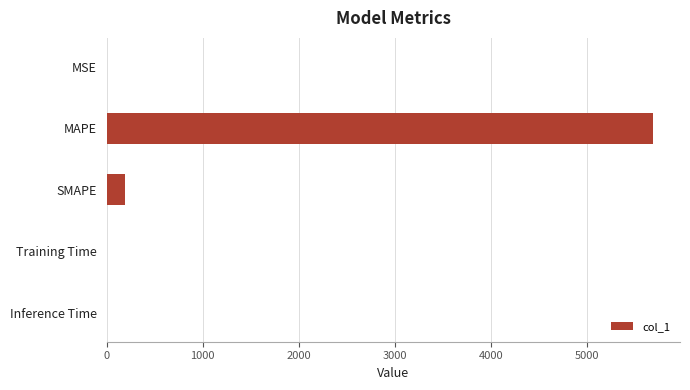

Between Inference Time and MAPE, which is larger?

MAPE